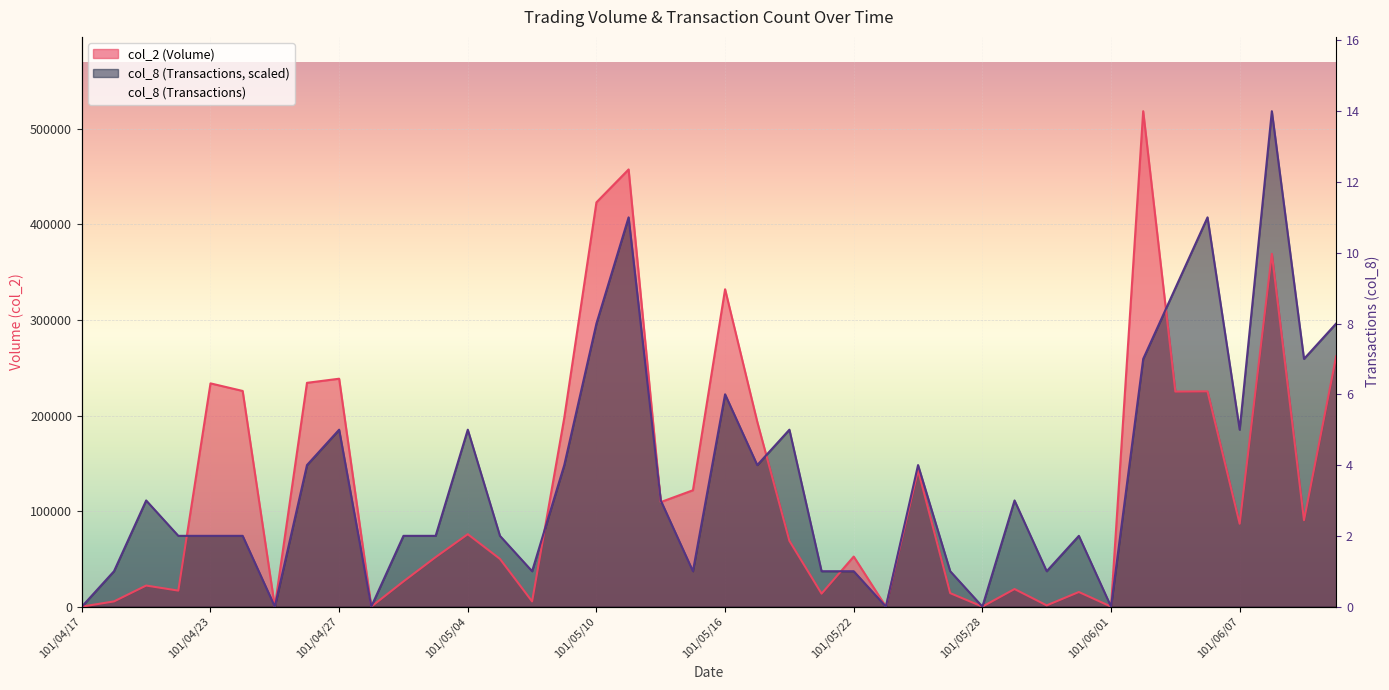

What is the value of the col_2 point at the 39th from the left?

90440.0